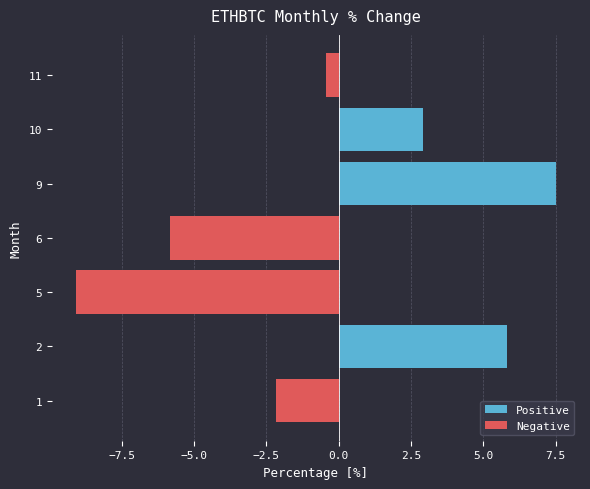

What is the total value across all series at 10?

2.9